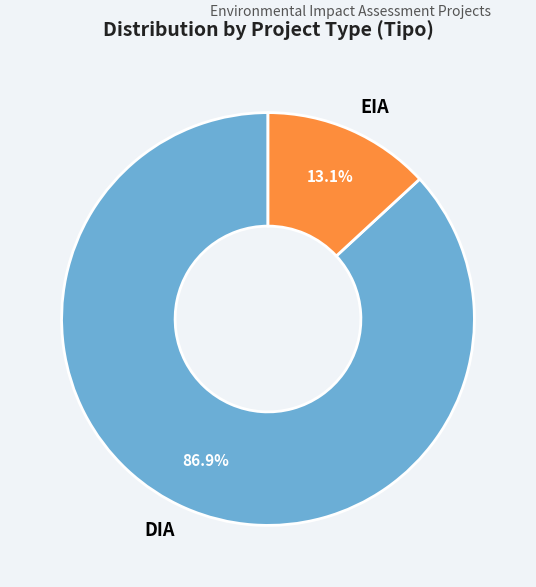

Which has a higher value, DIA or EIA?

DIA